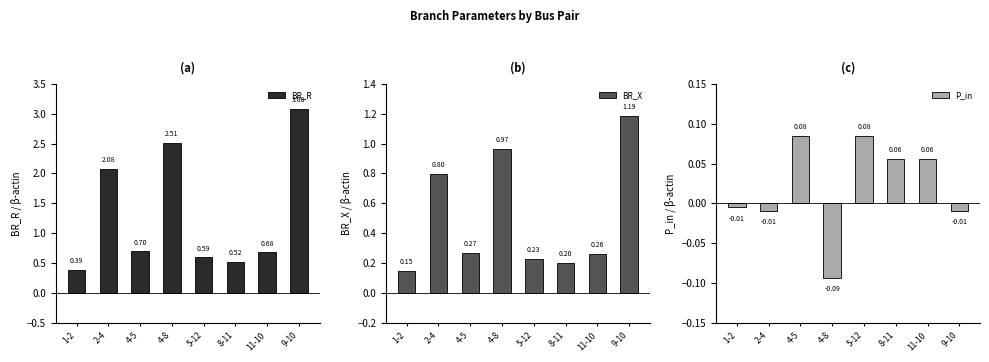

Rank the series by their average value, from highest to lowest.

BR_R, BR_X, P_in